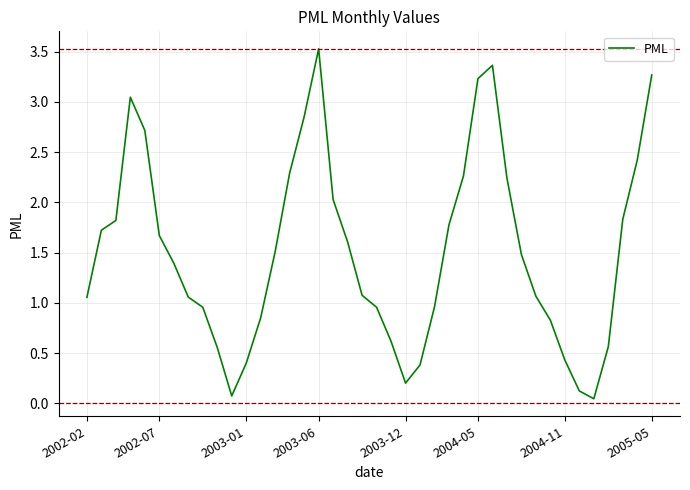

How many points are higher than both their immediate neighbors (excluding endpoints)?

3